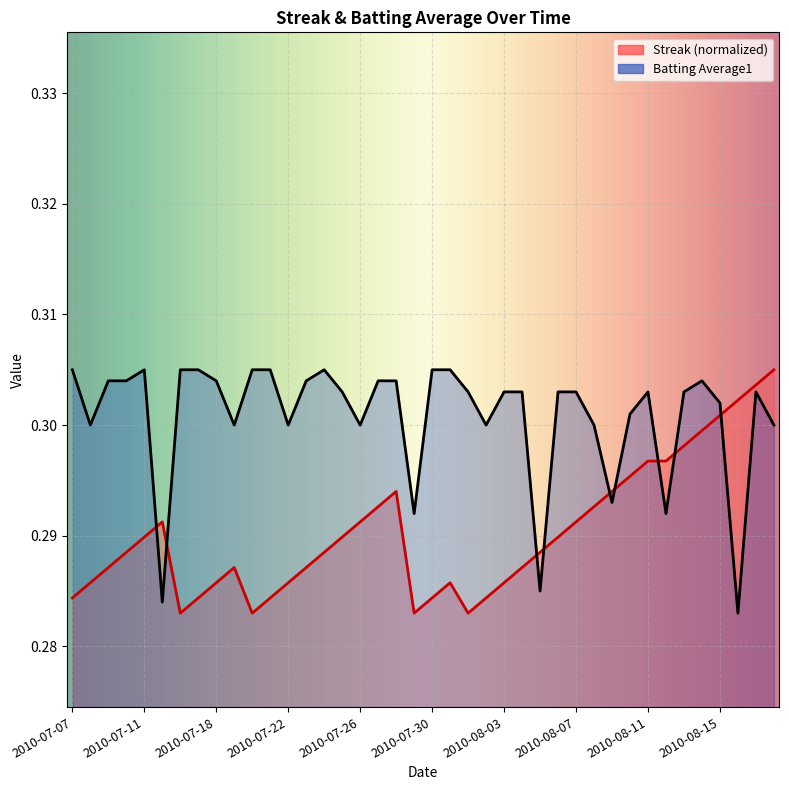

What is the sum of all Batting Average1 values?

12.0